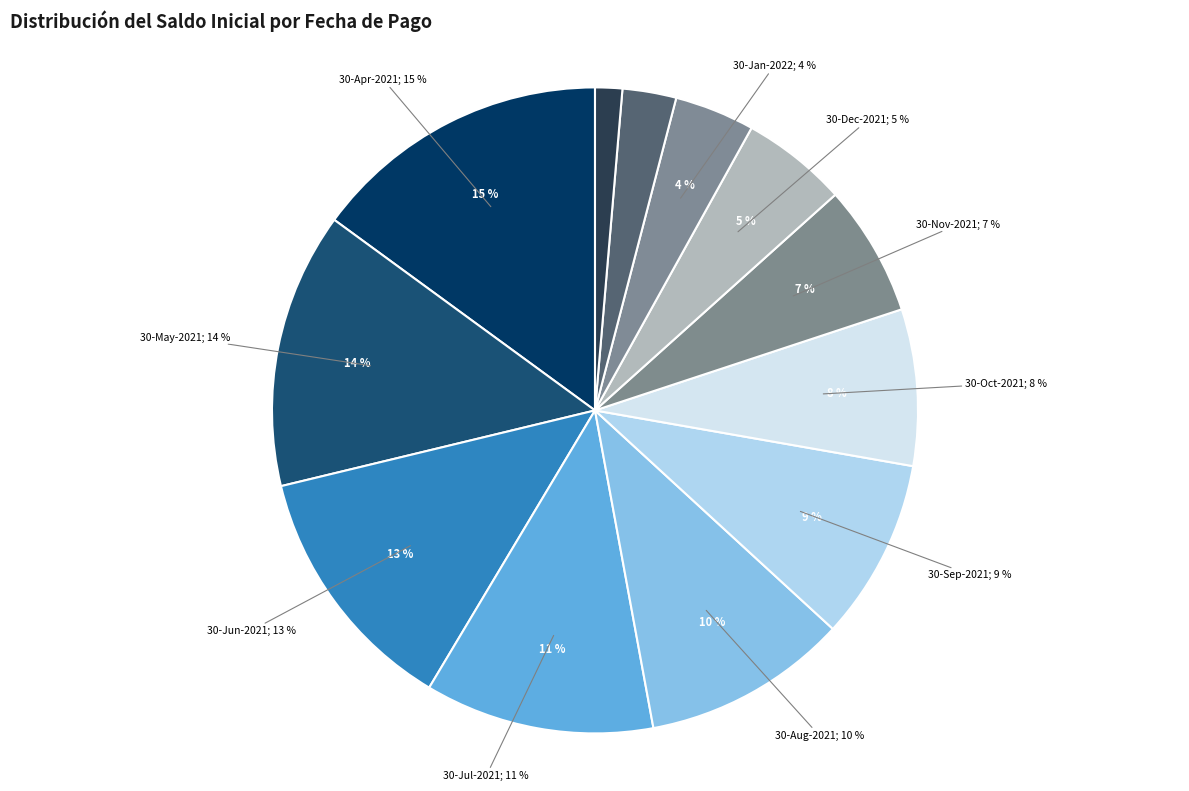

How many segments does this pie chart have?

12